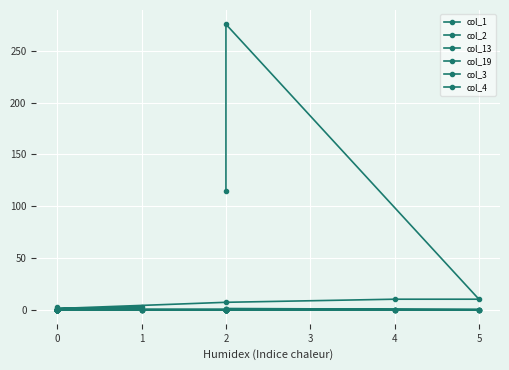

Reading left to right, list all the values displayed in this chart.

col_1: 115	276	10	10	7	1	2	1	0	0	0	1	0	1	0	0	2	0	0	0
col_2: 0	1	0	0	0	0	0	0	0	0	0	0	0	0	0	0	0	0	0	0
col_13: 1	0	0	0	0	0	0	0	0	0	0	0	0	0	0	0	0	0	0	0
col_19: 1	0	0	0	0	0	0	0	0	0	0	0	0	0	0	0	0	0	0	0
col_3: 0	0	0	0	0	0	0	0	0	0	0	0	0	0	0	0	0	0	0	0
col_4: 0	0	0	0	0	0	0	0	0	0	0	0	0	0	0	0	0	0	0	0